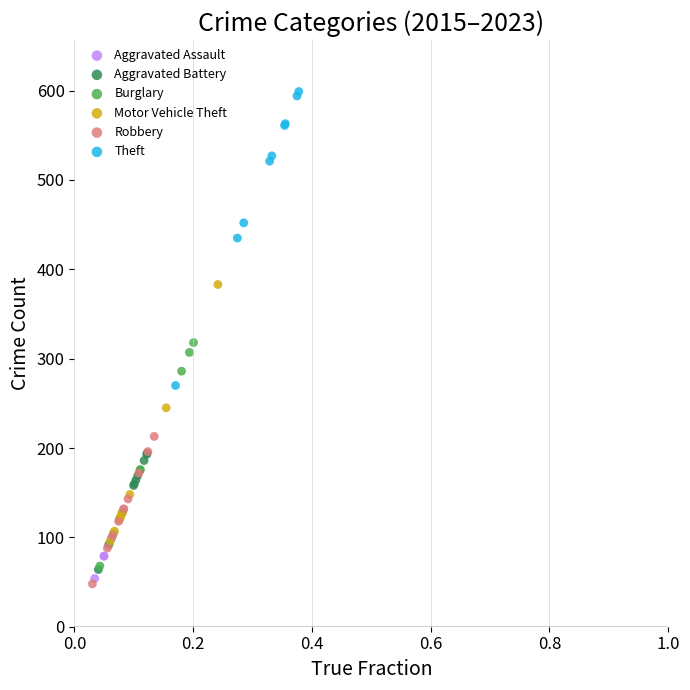

Which series reaches the maximum Y coordinate?

Theft